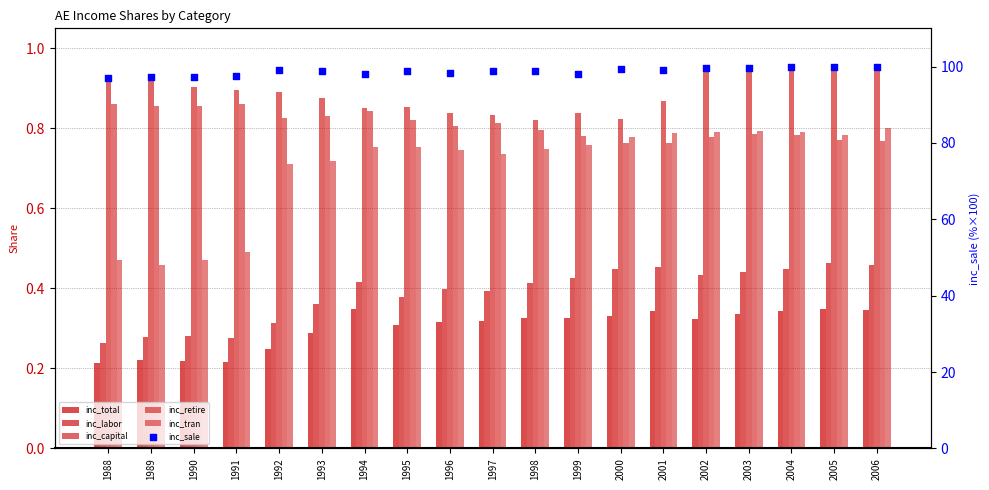

Which series reaches the maximum Y coordinate?

inc_sale